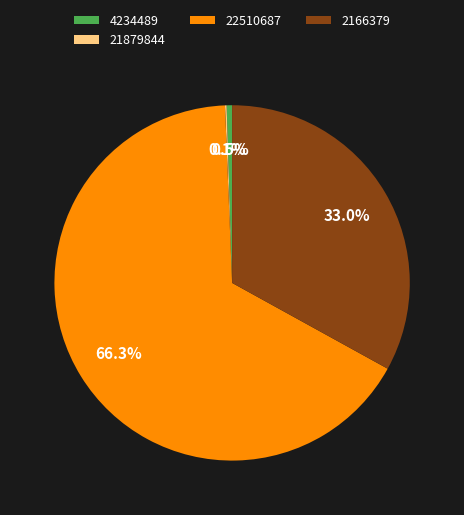

Which category has the biggest portion of the pie?

22510687